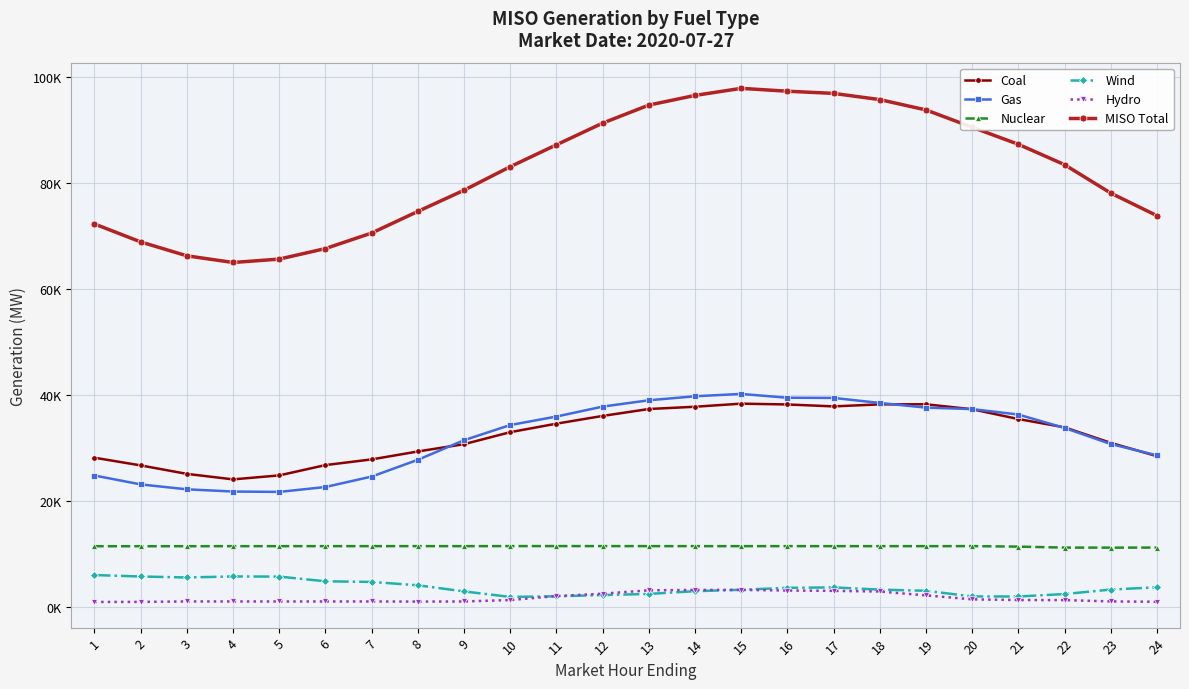

Does the chart display data point markers on the line(s)?

Yes